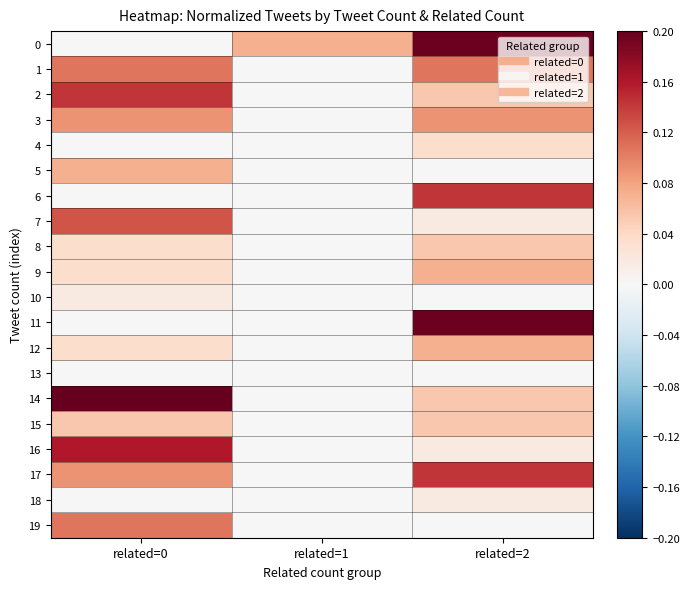

Which series has the widest spread of values?

14